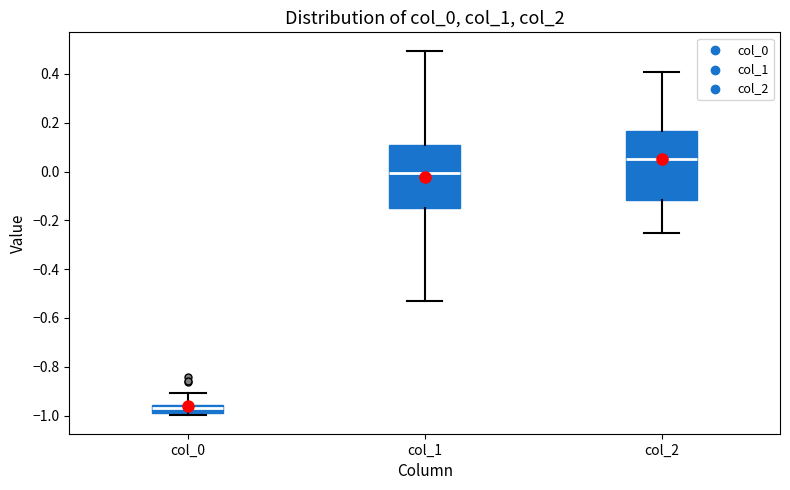

Which box's median line is the highest?

col_2